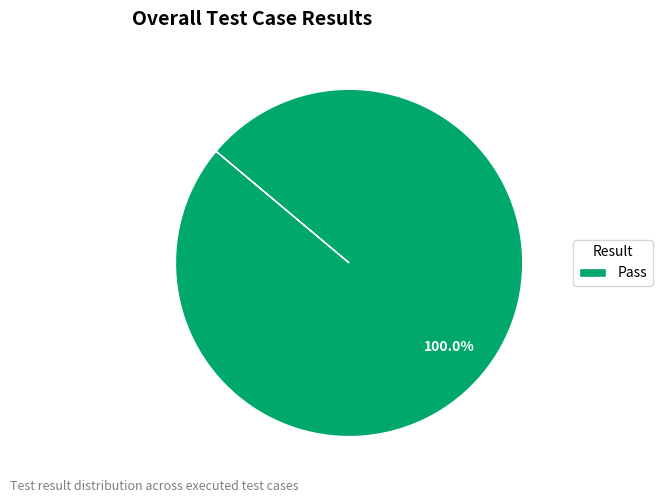

Rank the categories by value from highest to lowest.

Pass